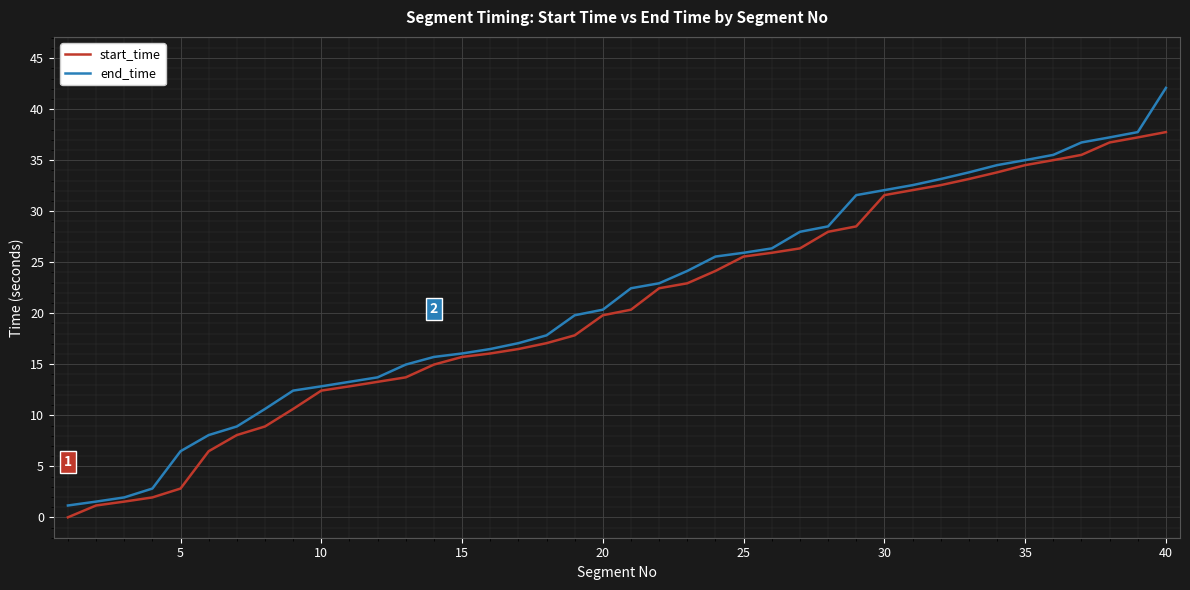

Is this an area chart (filled region under the line)?

No